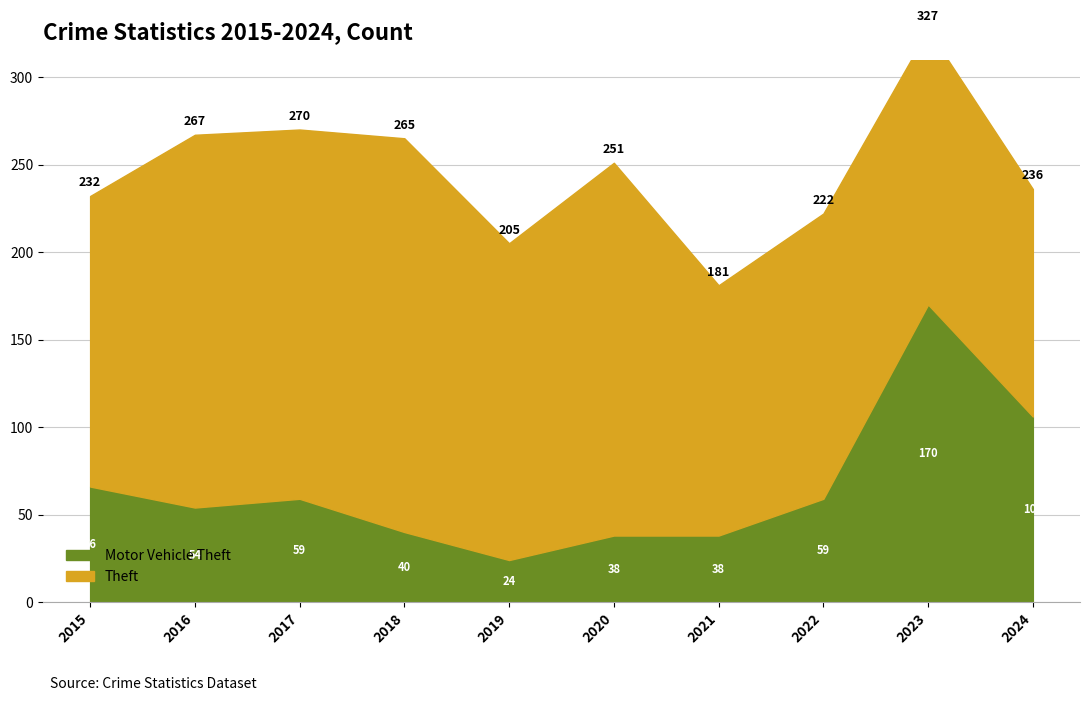

How many data points in Theft are less than 181?

5